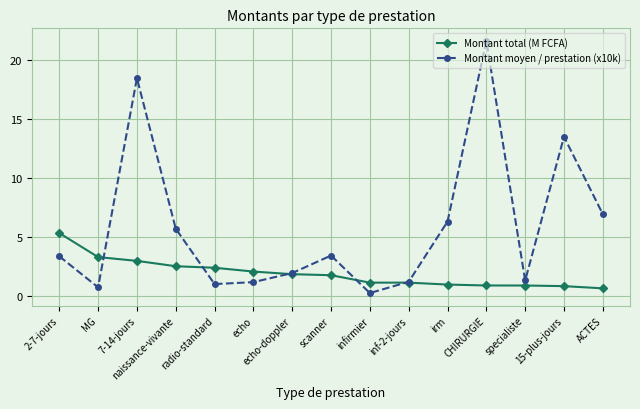

What is the sum of the Montant total (M FCFA) values at ACTES and radio-standard?

3.0